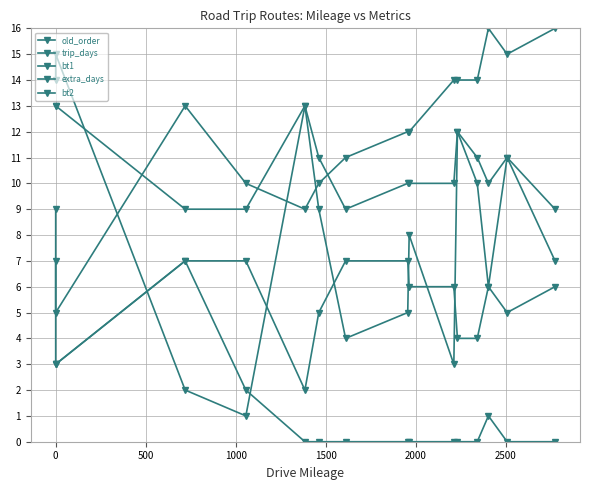

Is it true that bt1 equals 2 at 1500?

True